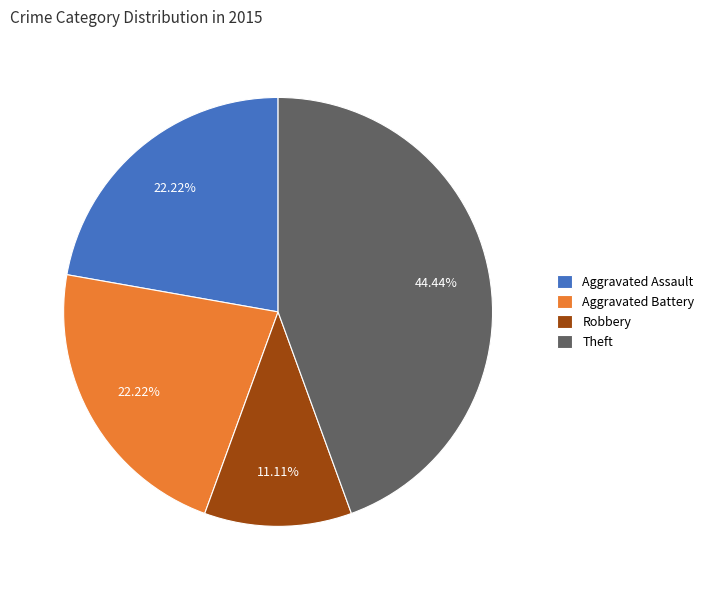

To the nearest percent, what percentage of the pie is Robbery?

11%